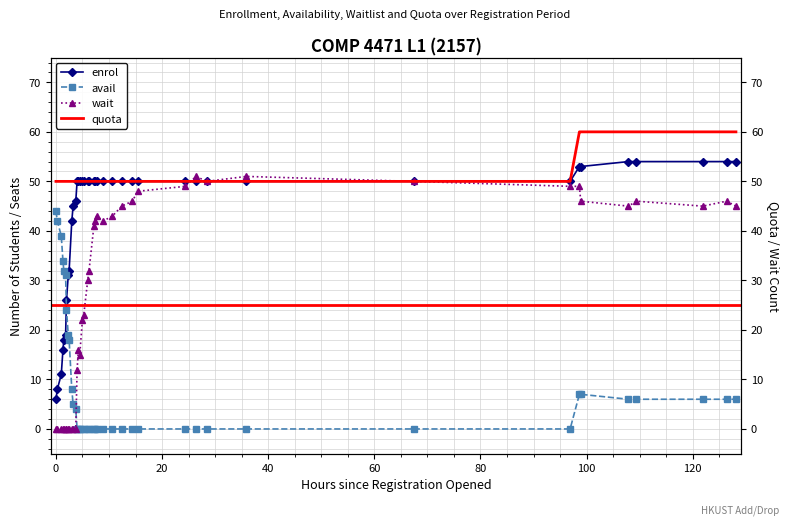

Which series has the largest total across all categories?

quota